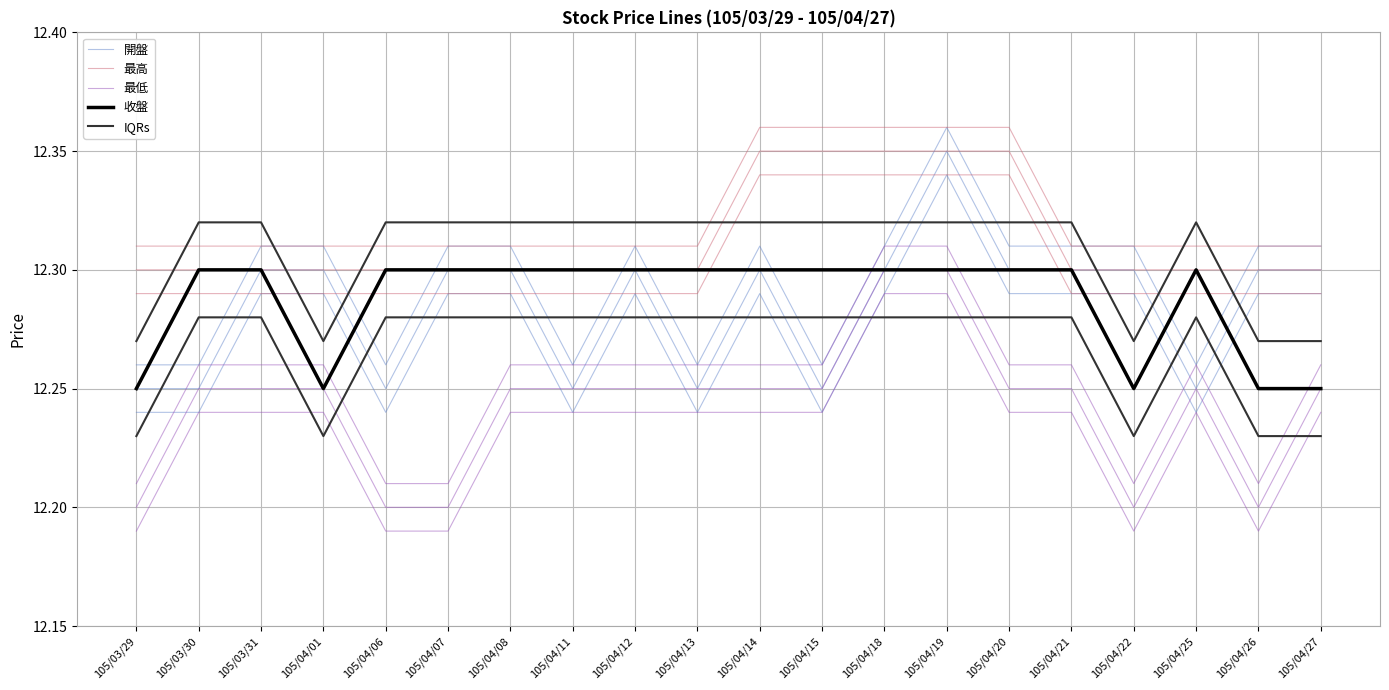

What is the label of the 1st point from the left?

105/03/29